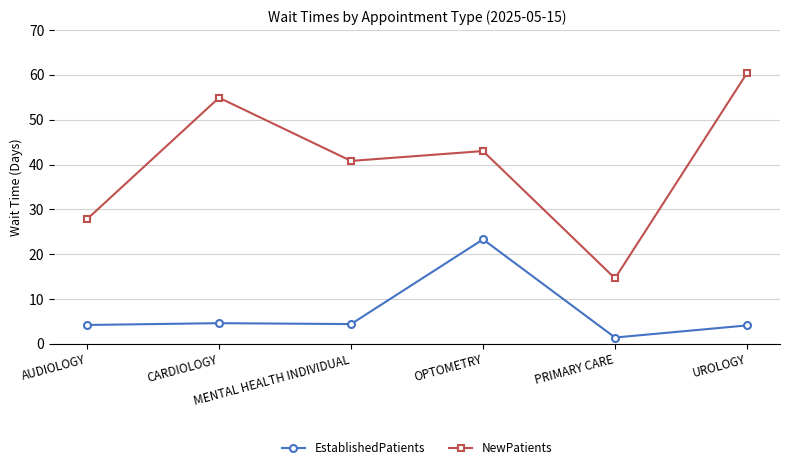

Rank the series at MENTAL HEALTH INDIVIDUAL from lowest to highest value.

EstablishedPatients, NewPatients